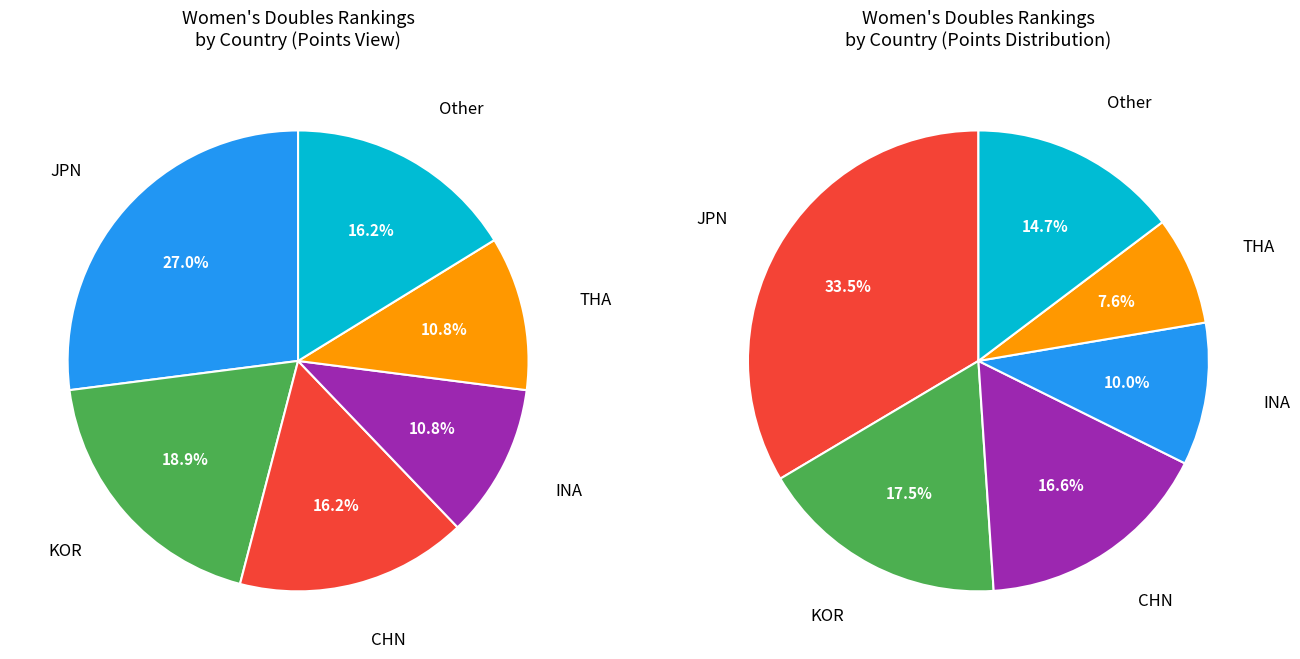

Which slice is the largest?

JPN